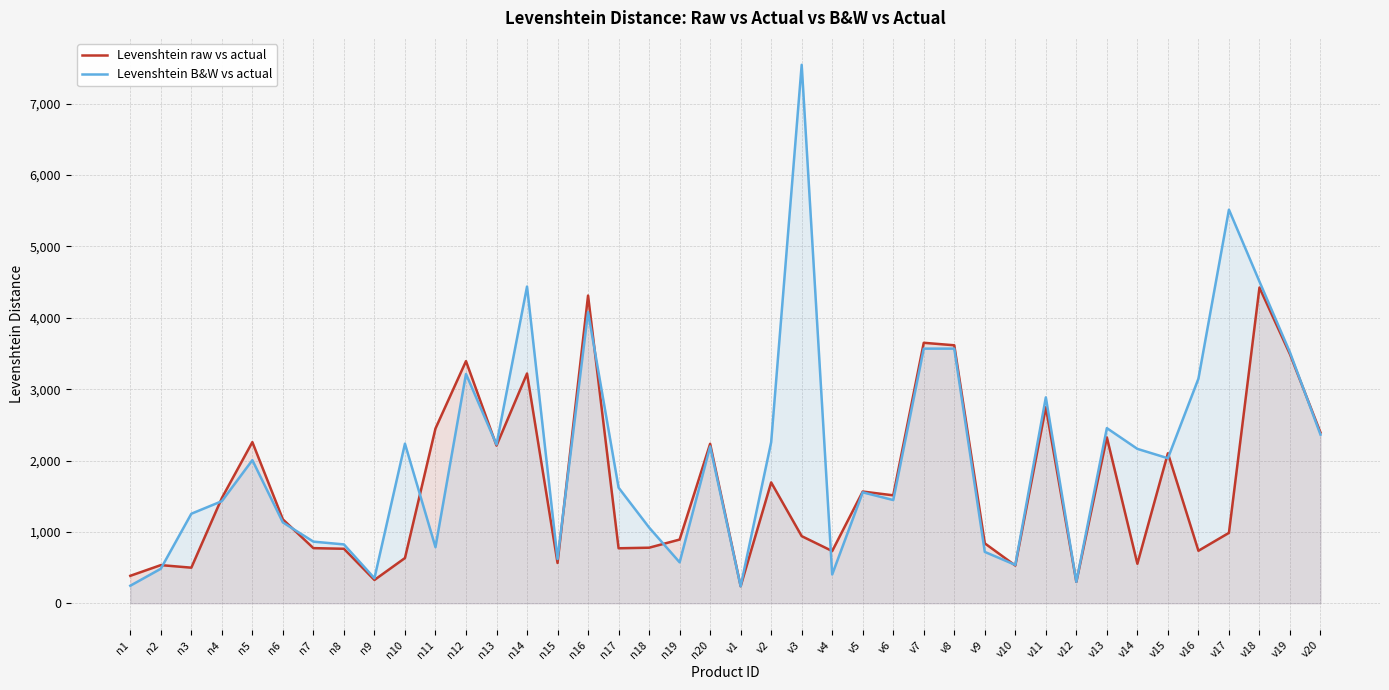

Where do Levenshtein raw vs actual and Levenshtein B&W vs actual first cross each other?

n2 and n3